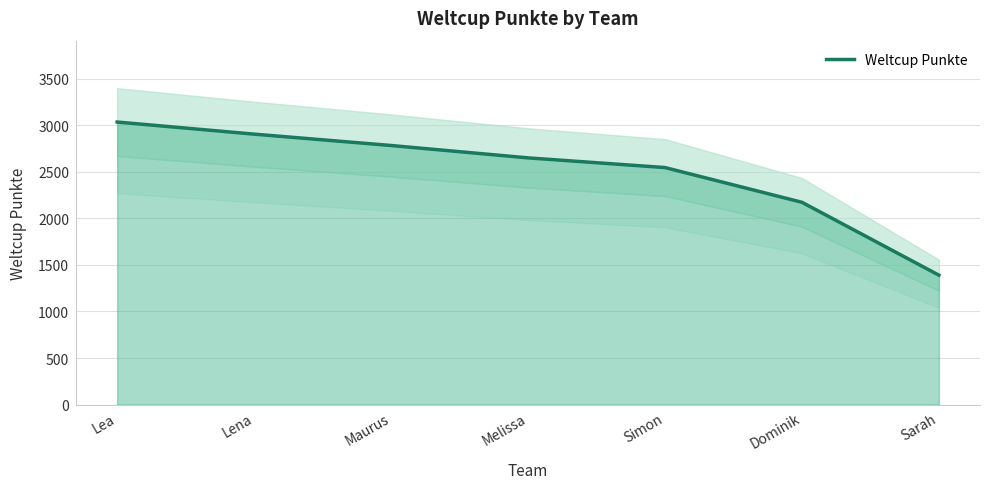

How many categories are shown in the chart?

7